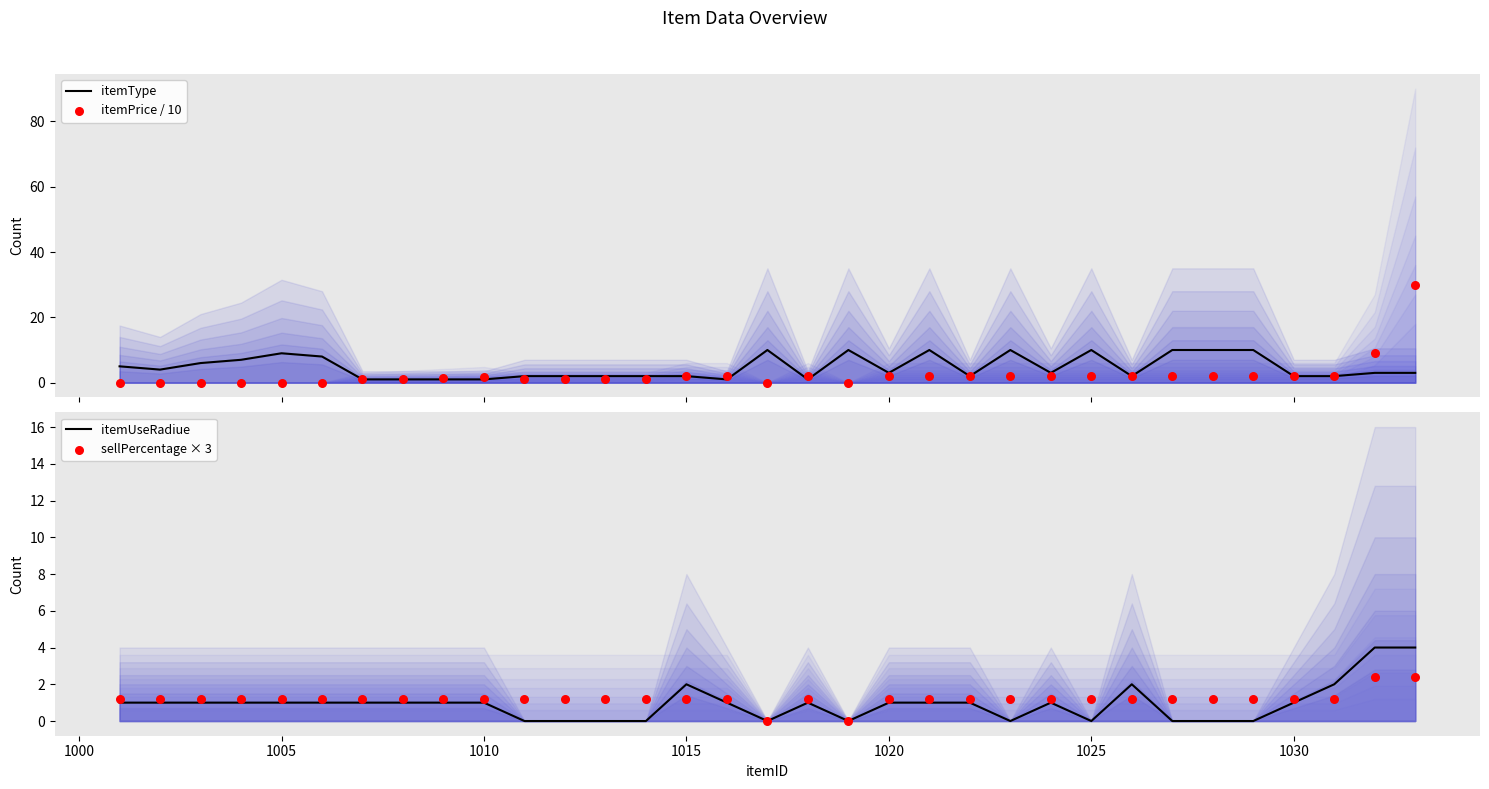

At how many categories does at least one series exceed 19?

1